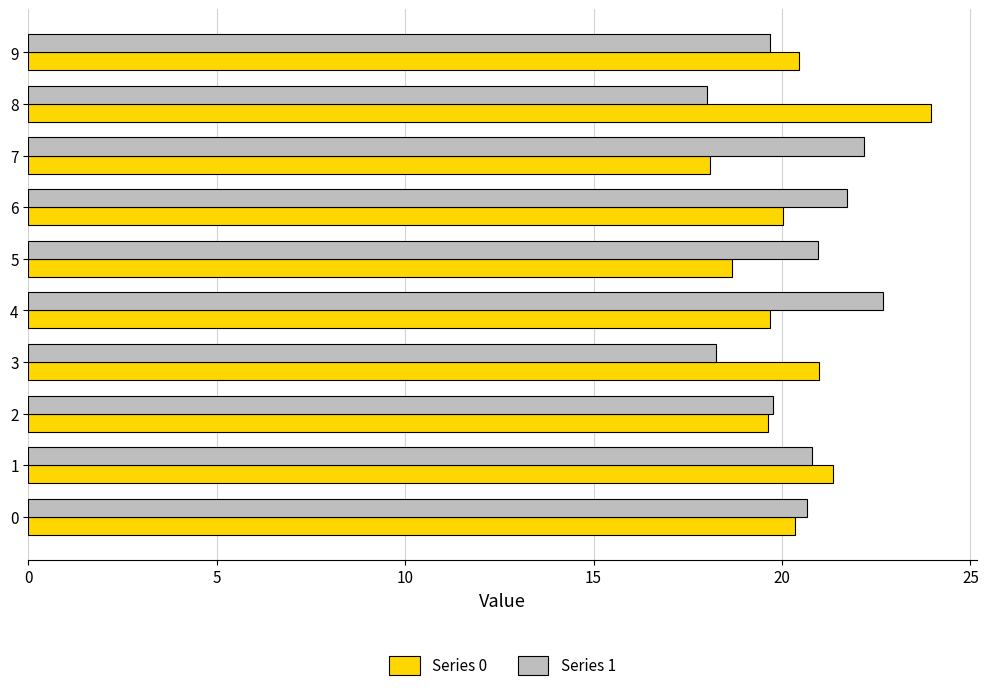

Rank the series by their maximum value, from lowest to highest.

Series 1, Series 0